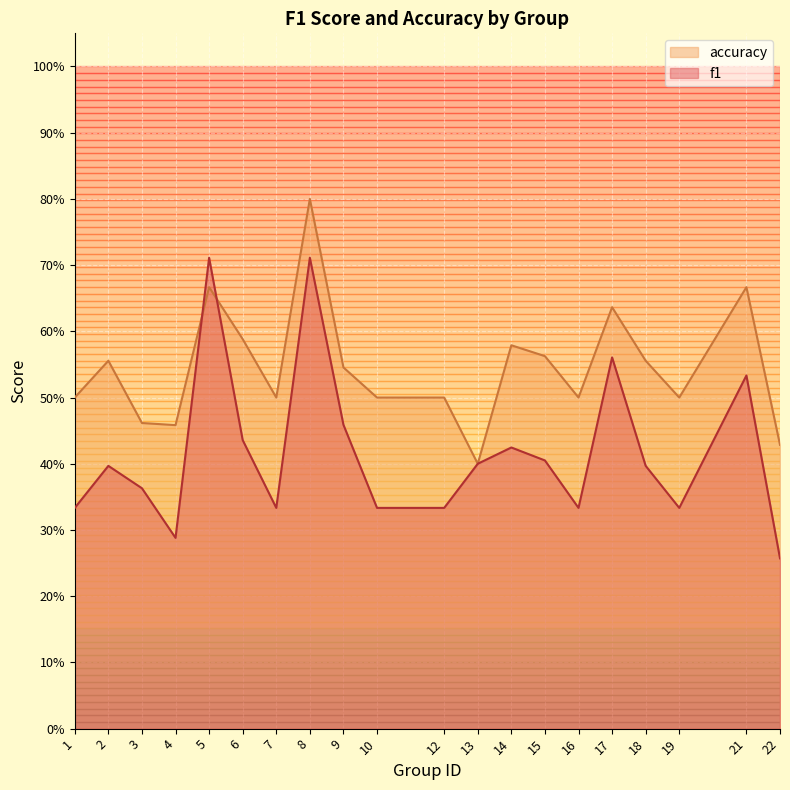

The value of accuracy at 1 is 0.2. True or false?

False